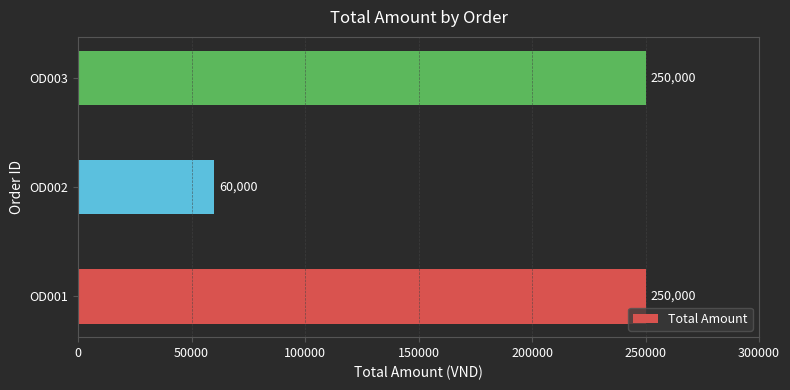

The chart shows a value of 250000 at OD001. True or false?

True